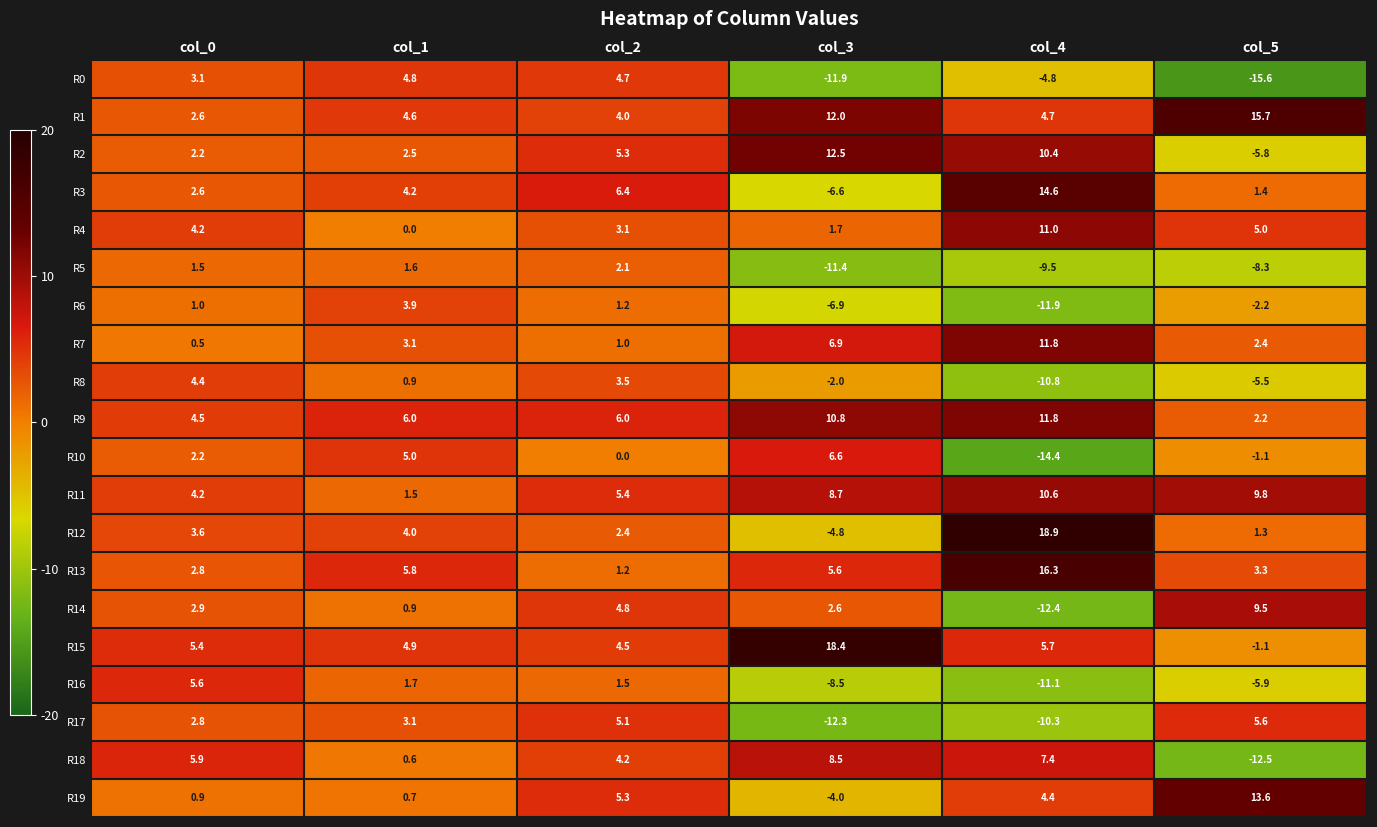

At col_3, list the series in order from smallest to largest.

R17, R0, R5, R16, R6, R3, R12, R19, R8, R4, R14, R13, R10, R7, R18, R11, R9, R1, R2, R15